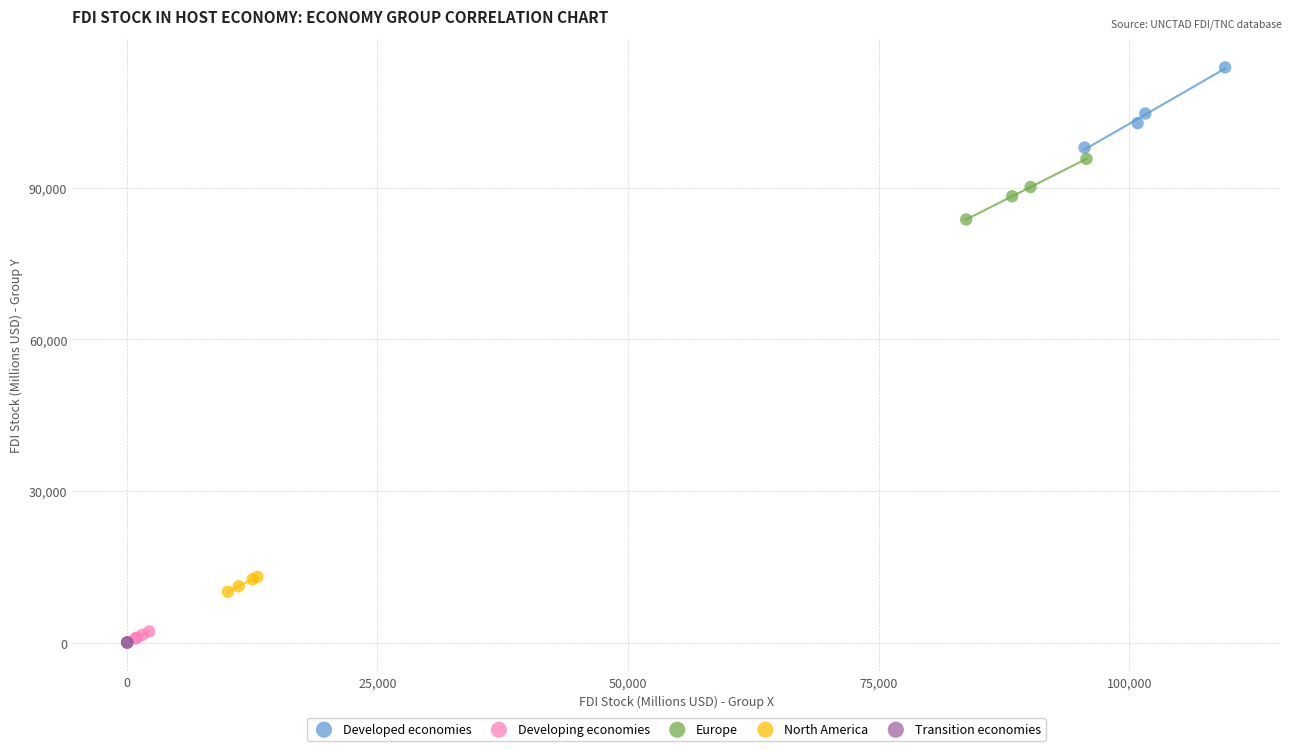

What are all the series names shown in the legend?

Developed economies, Developing economies, Europe, North America, Transition economies